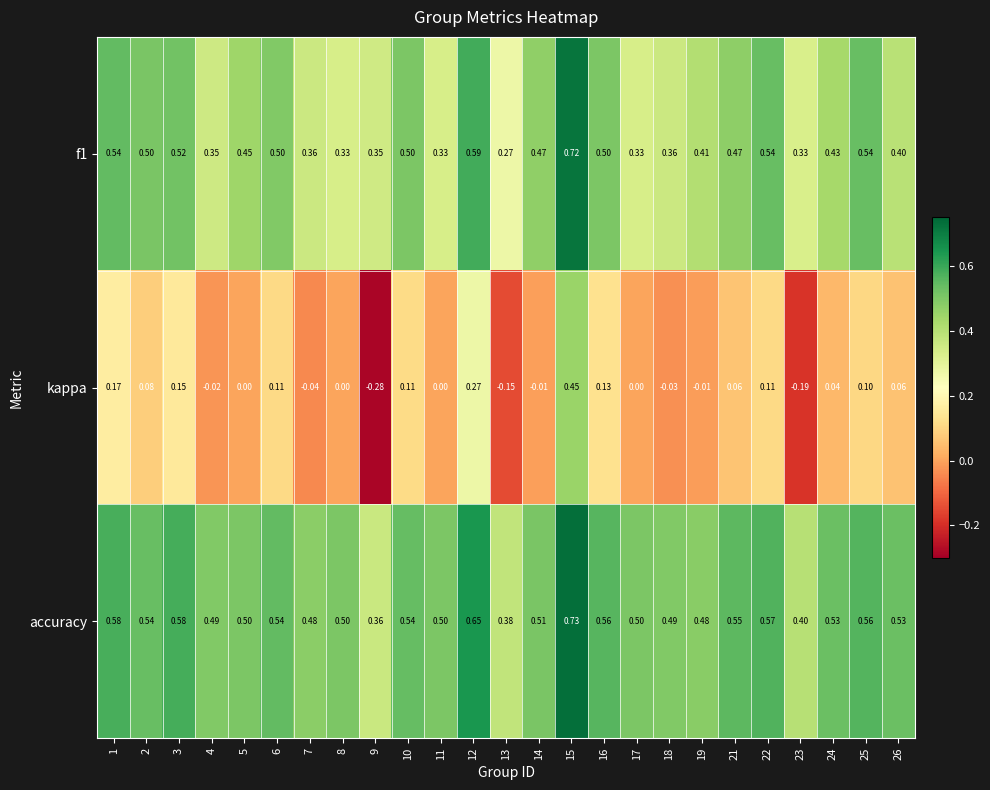

What is the total value across all series at 6?

1.2